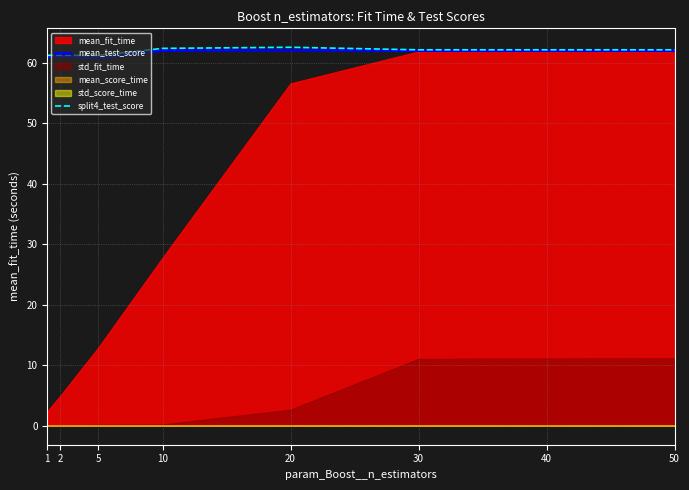

Is it true that split4_test_score equals 103.3 at 40?

False